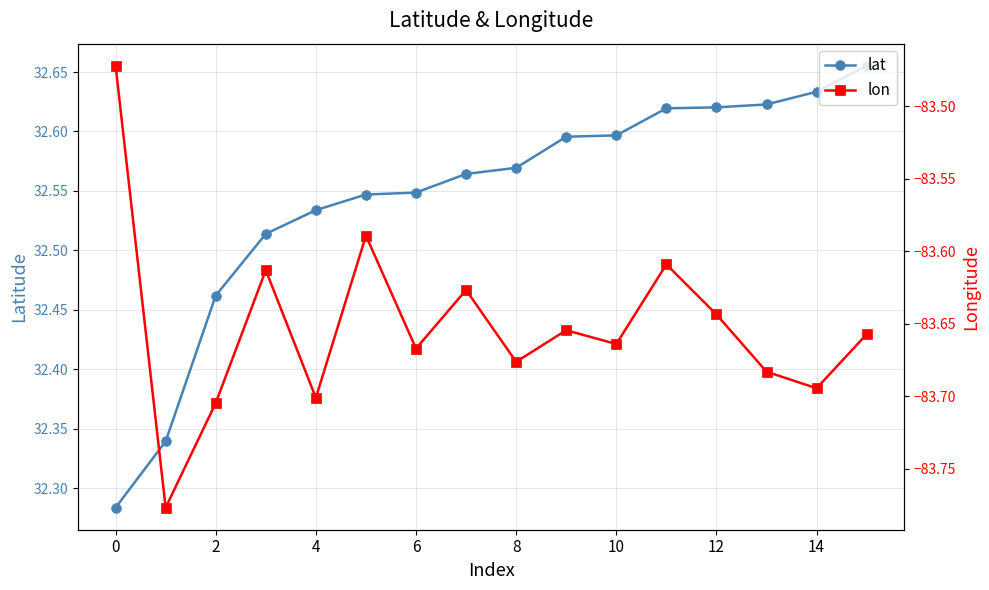

The value of lat at 10 is 44.3. True or false?

False